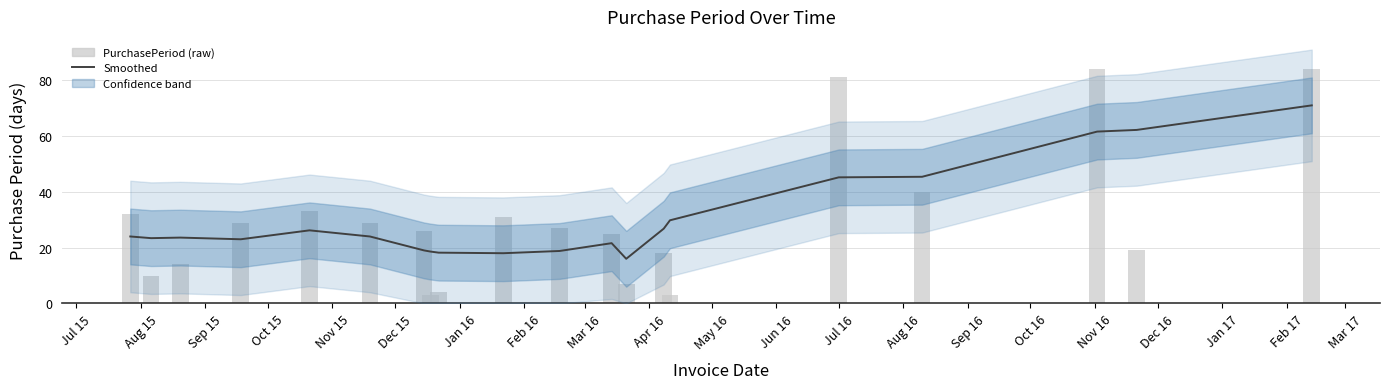

Is the value of PurchasePeriod at Sep 15 greater than the value of Smoothed at Dec 16?

No